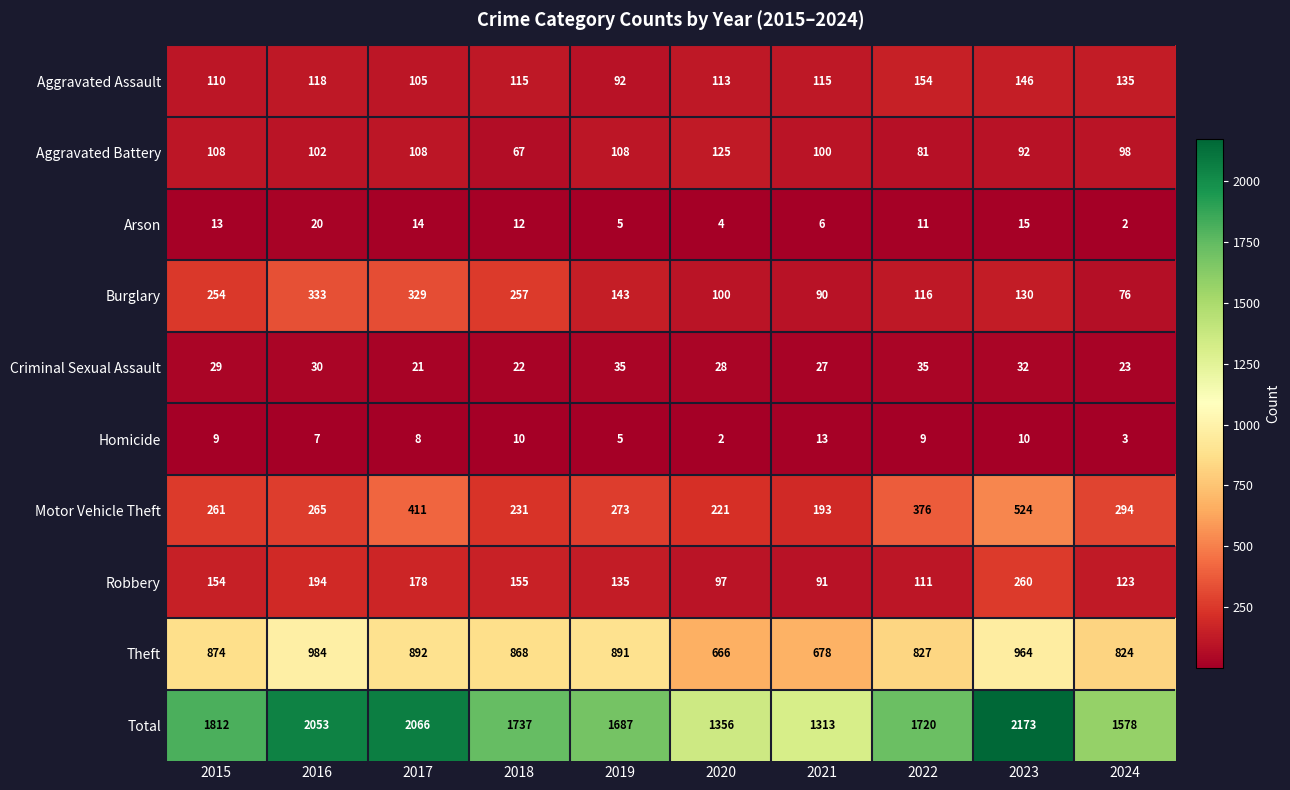

What is the sum of all Aggravated Battery values?

989